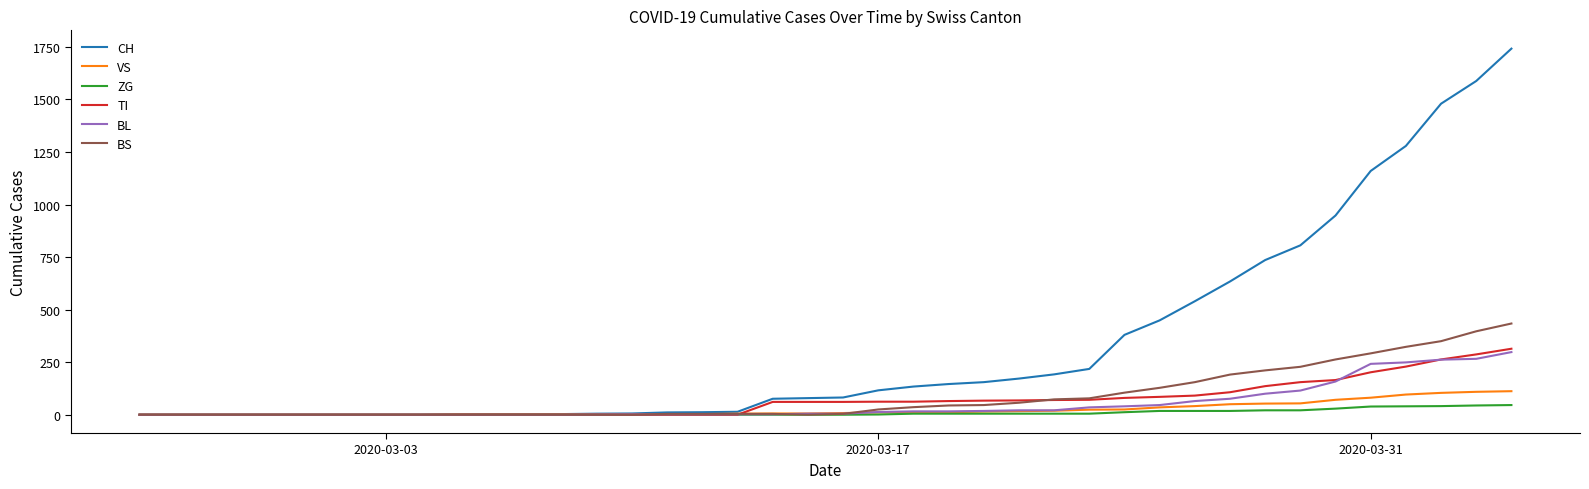

What are all the series names shown in the legend?

CH, VS, ZG, TI, BL, BS